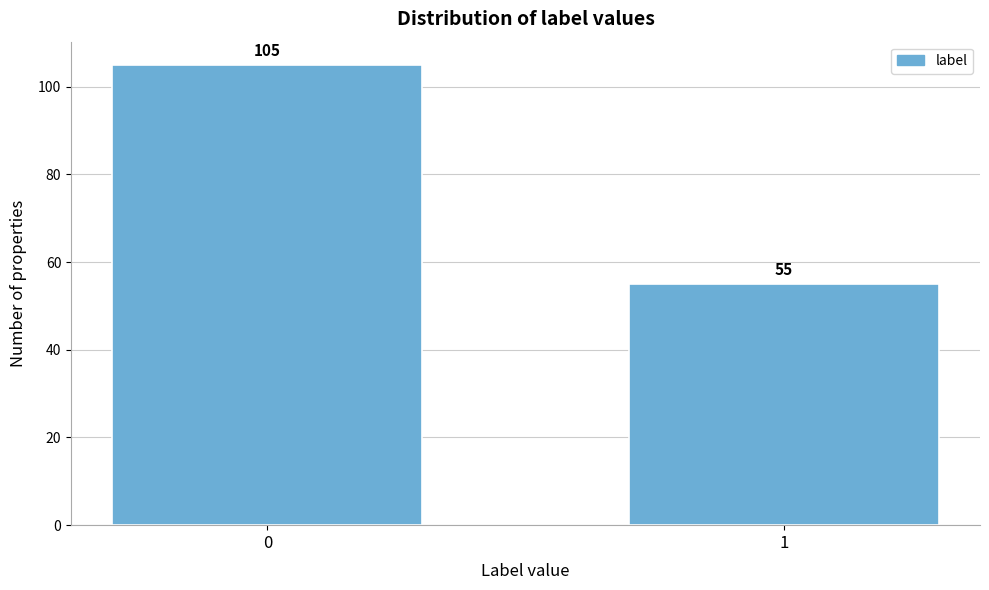

Reading left to right, extract all data points from this chart.

105	55